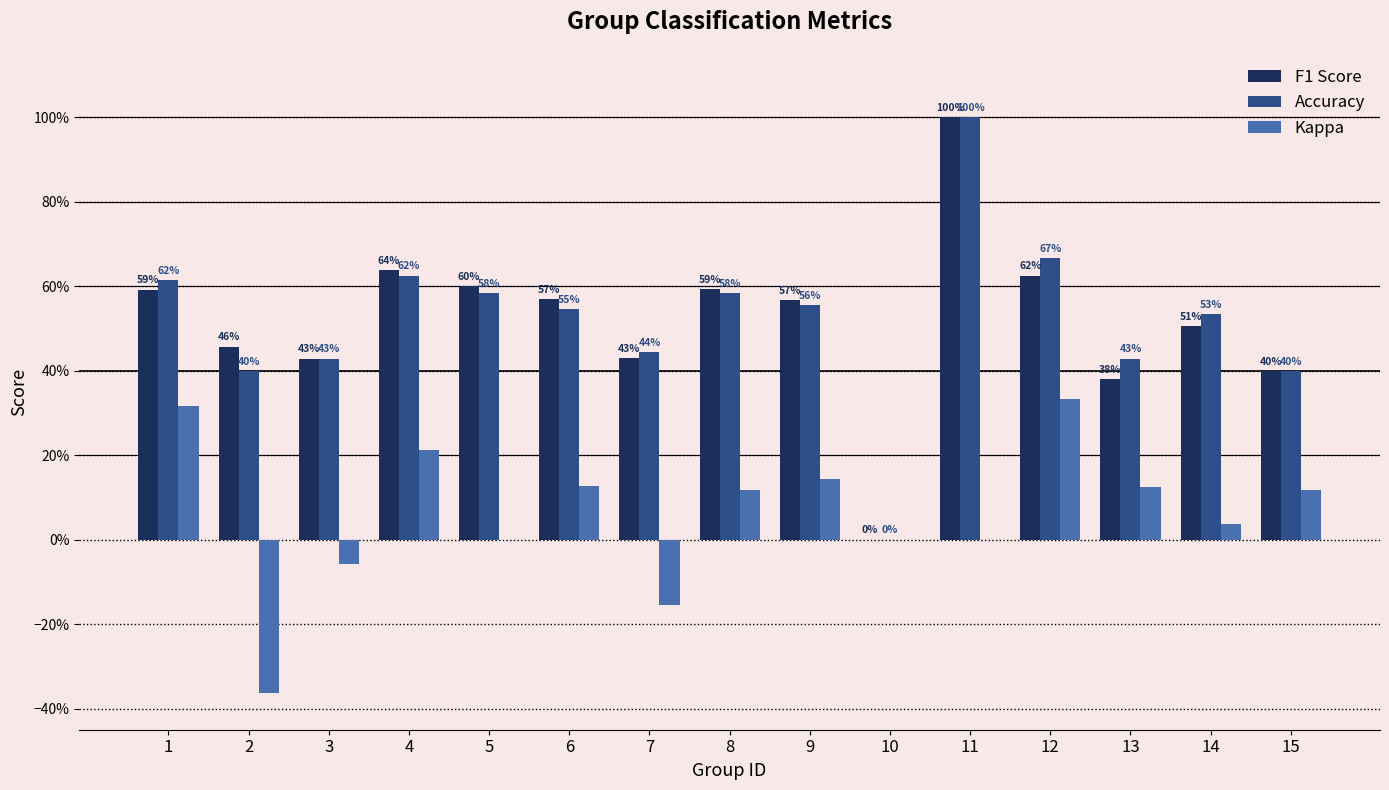

What are all the series names shown in the legend?

F1 Score, Accuracy, Kappa